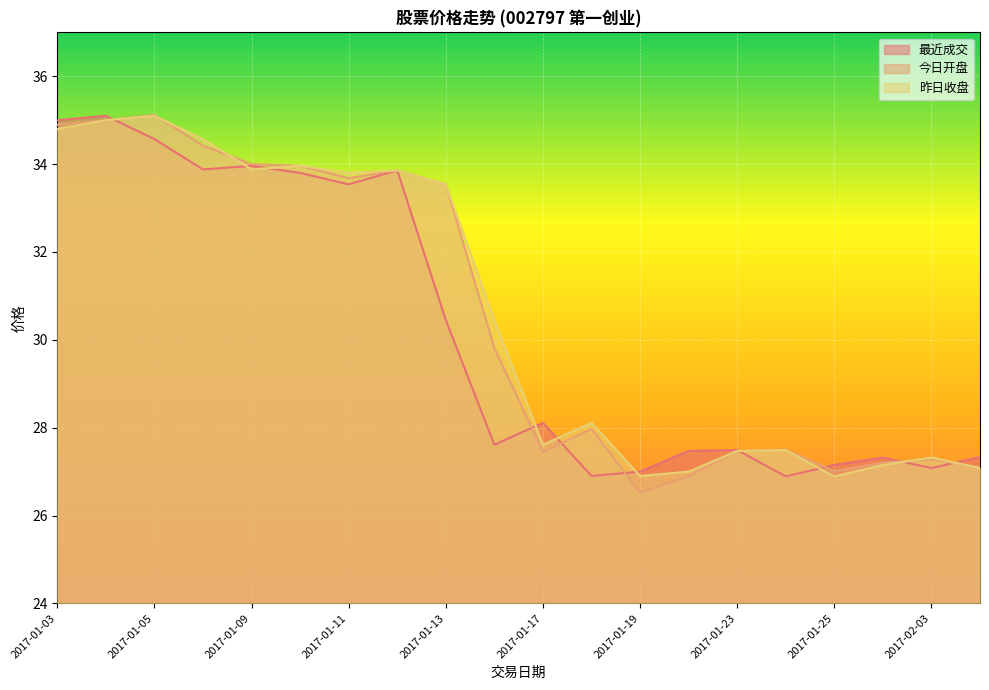

What is the difference between the maximum and minimum values in the 昨日收盘 series?

8.2